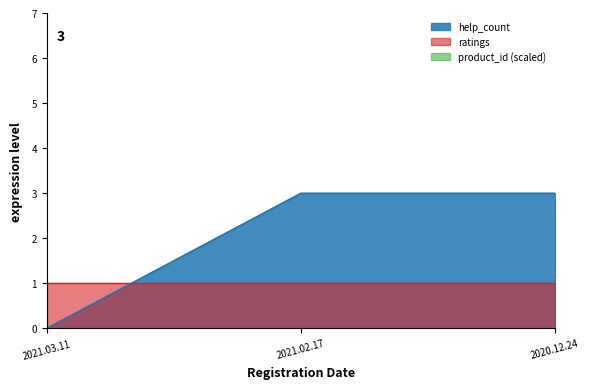

Which category has the lowest value across all series?

2021.03.11